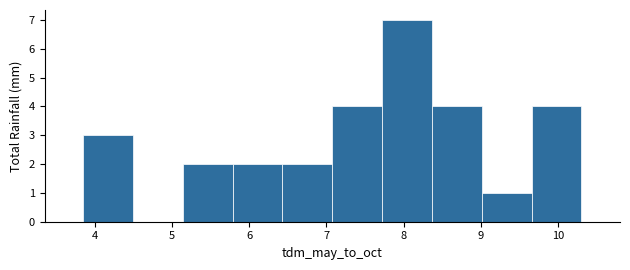

What is the height of the bar covering 3.8 to 4.5 on the x-axis? Neither the bar edges nor the heights are printed on the chart, so give them approximately, as read against the axes.

3